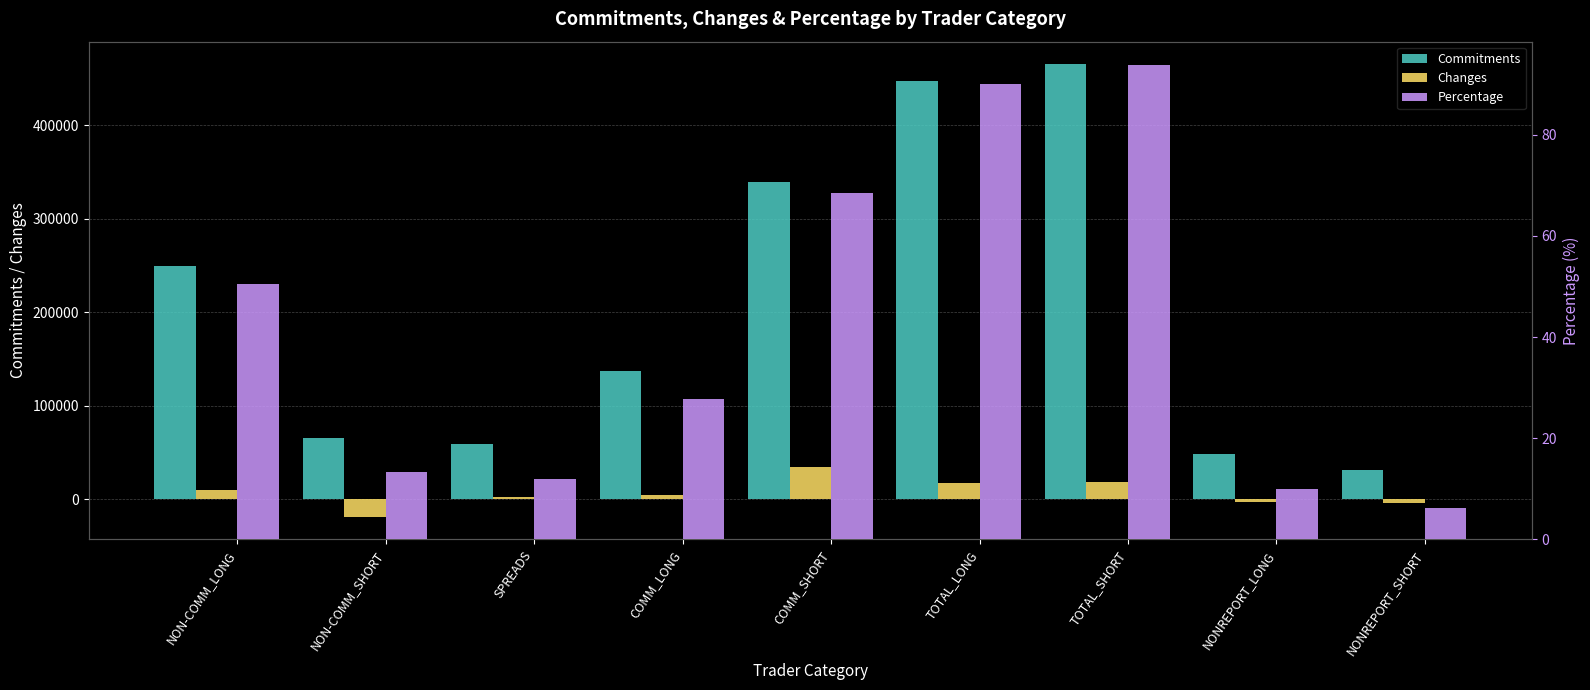

Which series changed the most between COMM_SHORT and NONREPORT_LONG?

Commitments